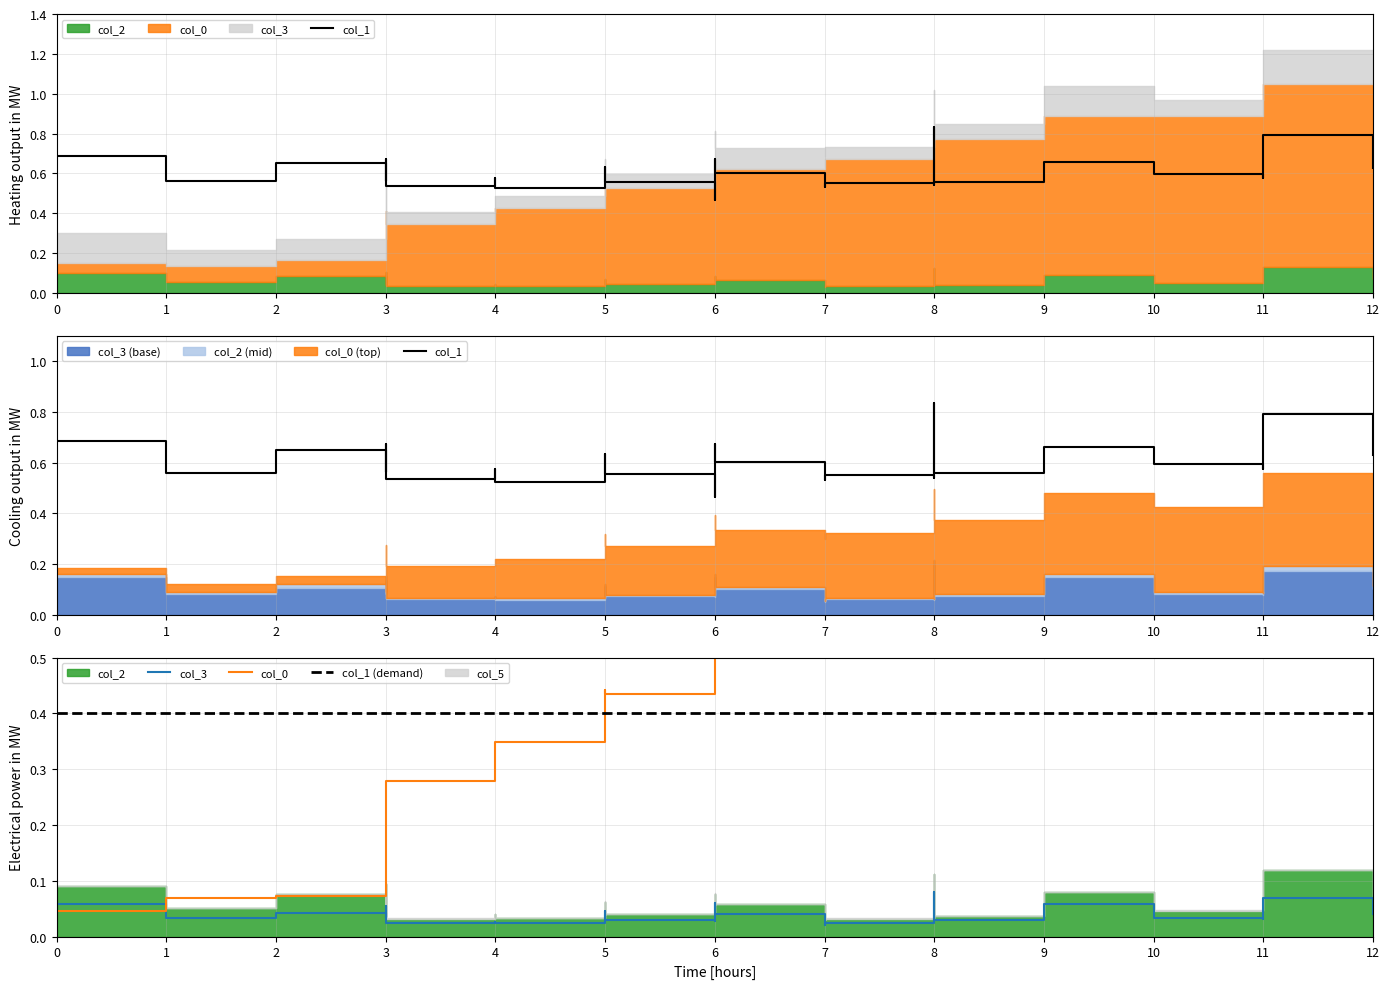

At which category does col_1 reach its first local valley?

1